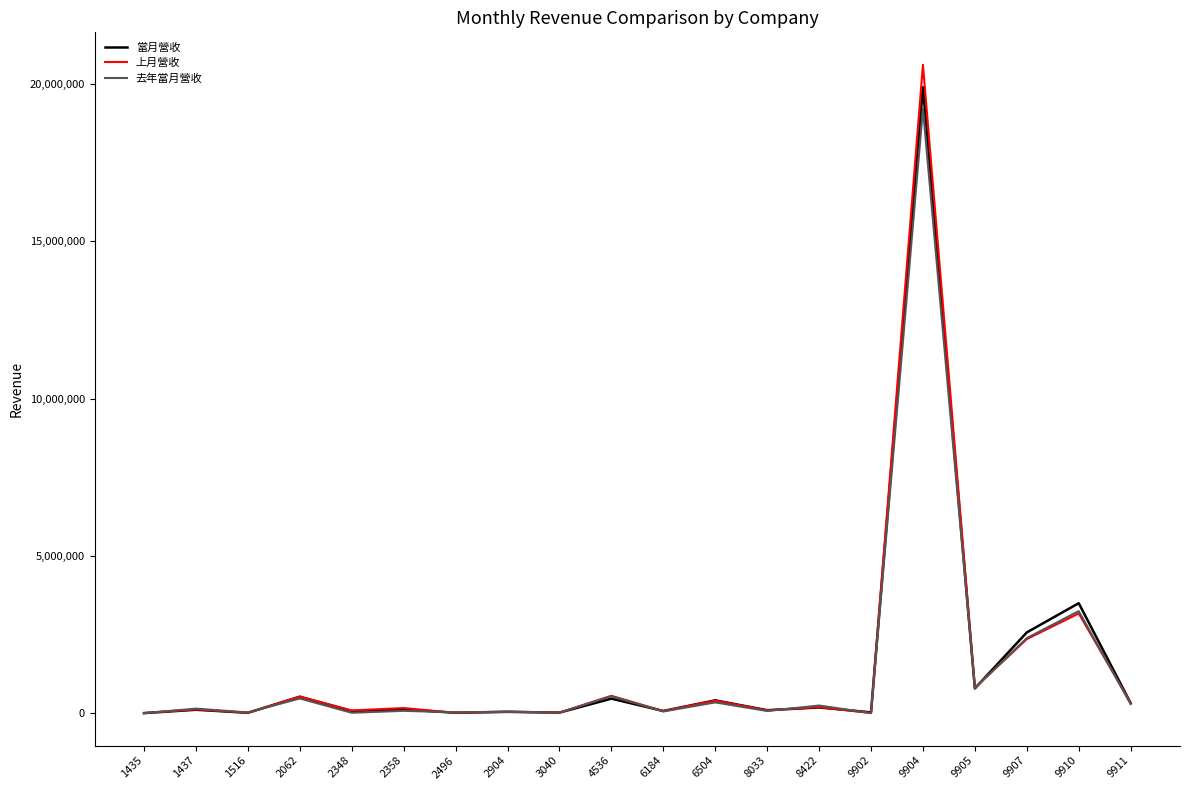

The value of 上月營收 at 2348 is 86943. True or false?

True